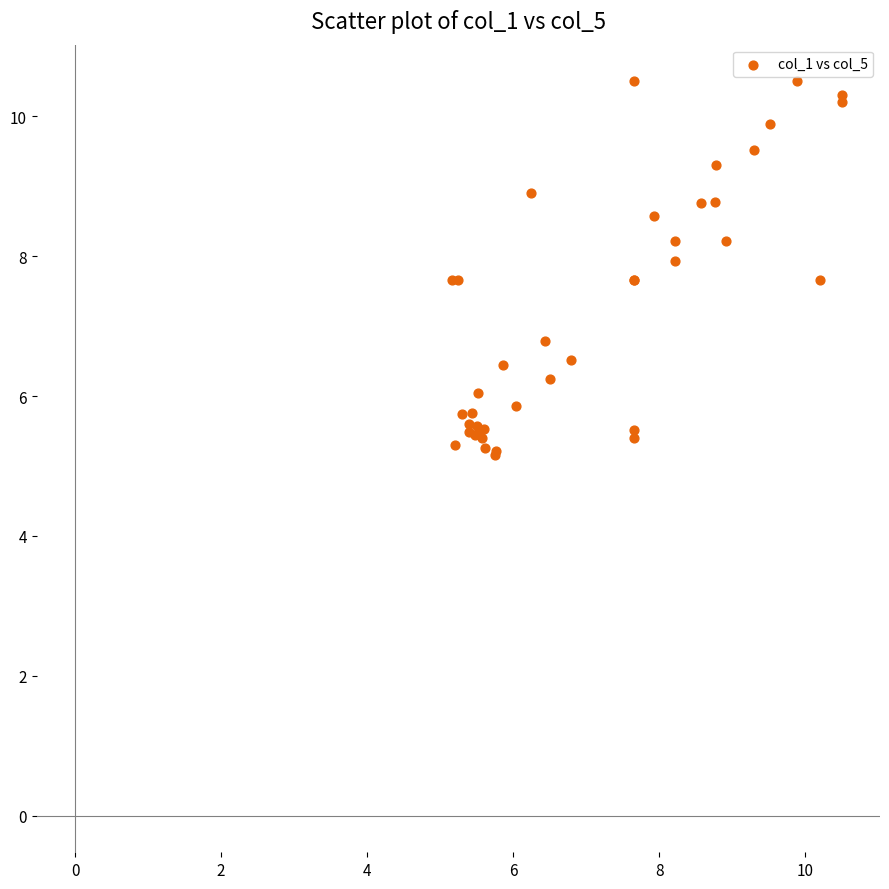

What Y value in the scatter plot is closest to 7?

6.8